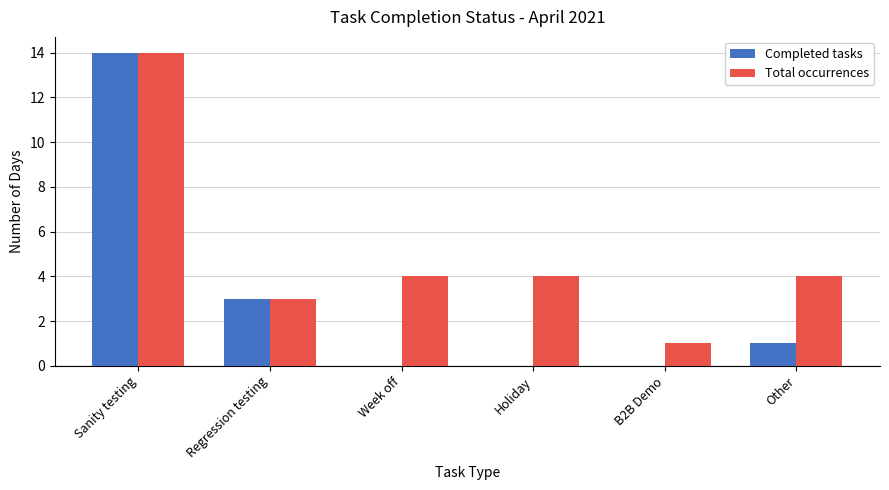

What is the average value of the Completed tasks series?

3